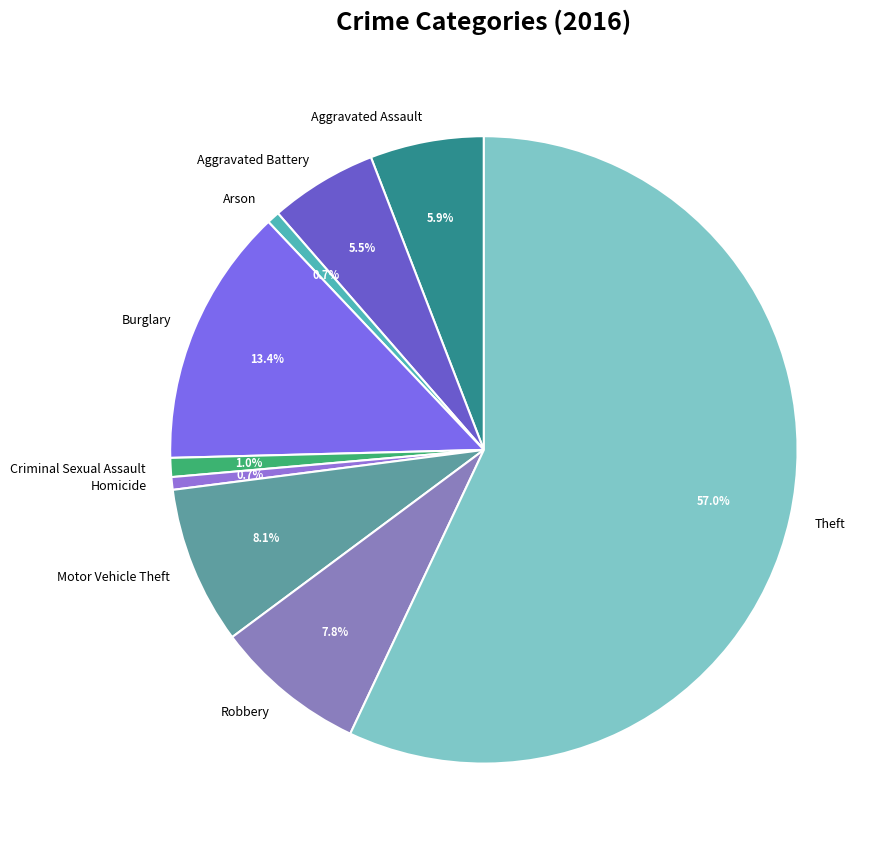

Is there a majority slice in this chart?

Yes